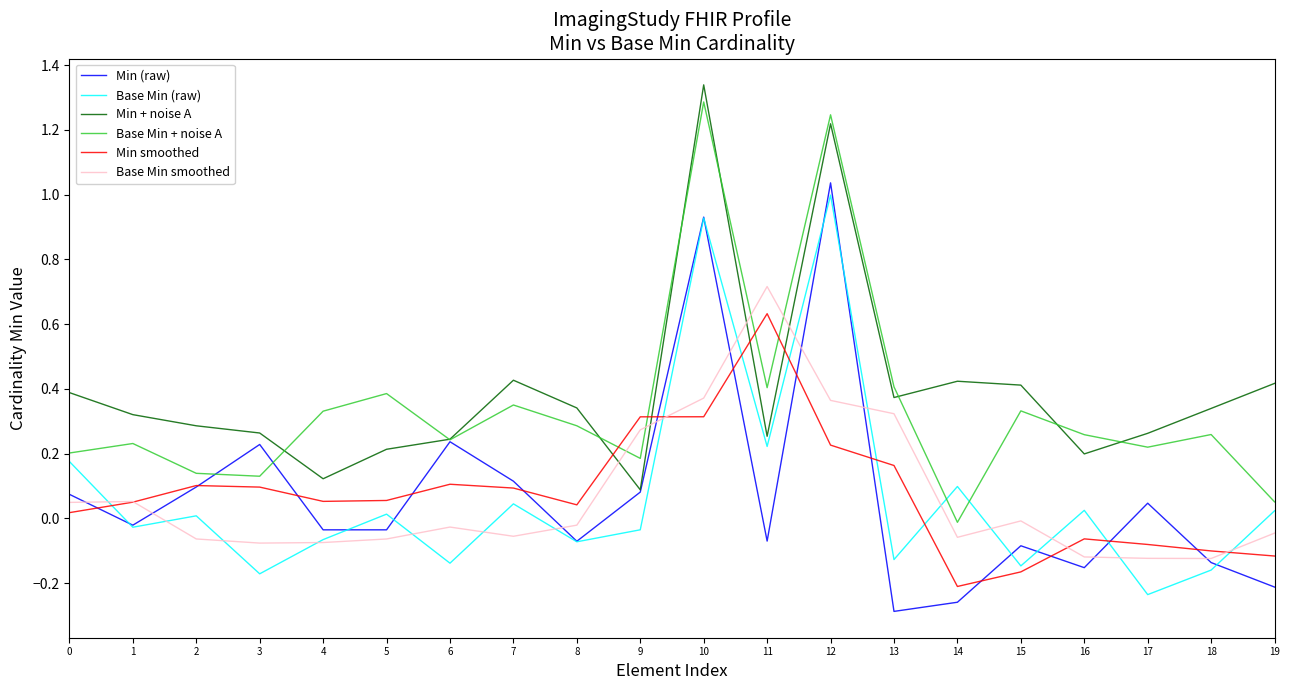

At which category does Min (raw) reach its first local valley?

1